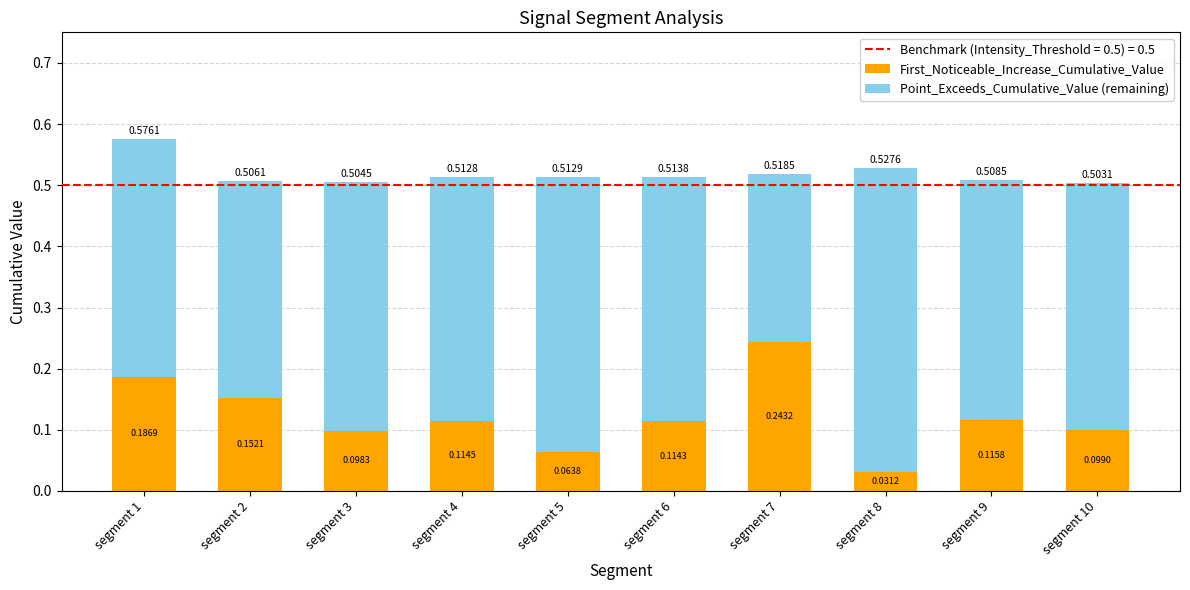

At which category is the sum across all series the highest?

segment 1